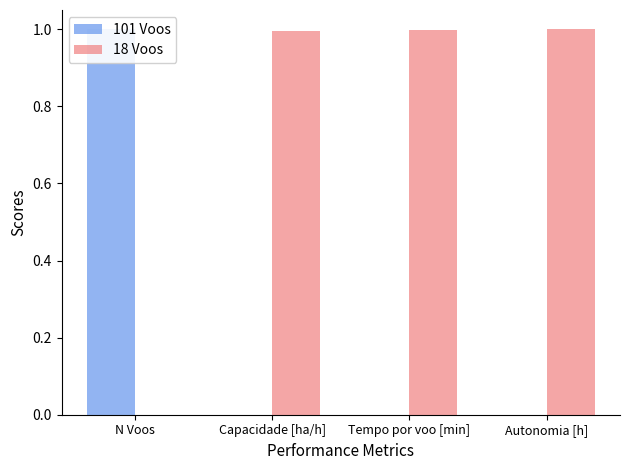

What are all the series names shown in the legend?

101 Voos, 18 Voos